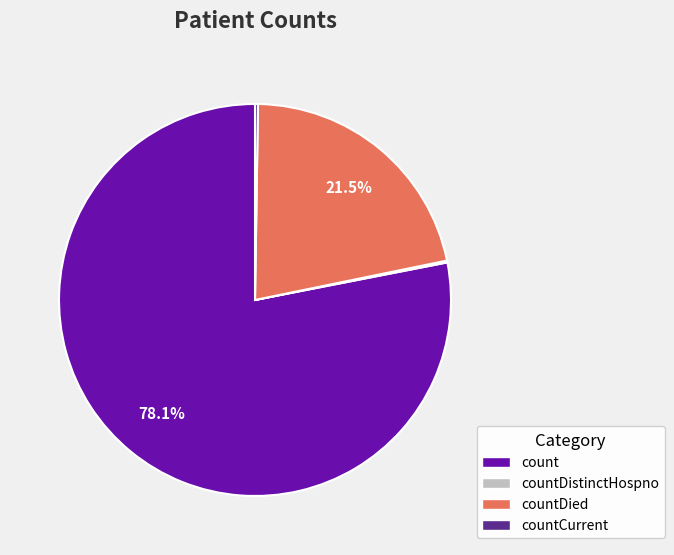

Which slice represents more than half of the pie?

count